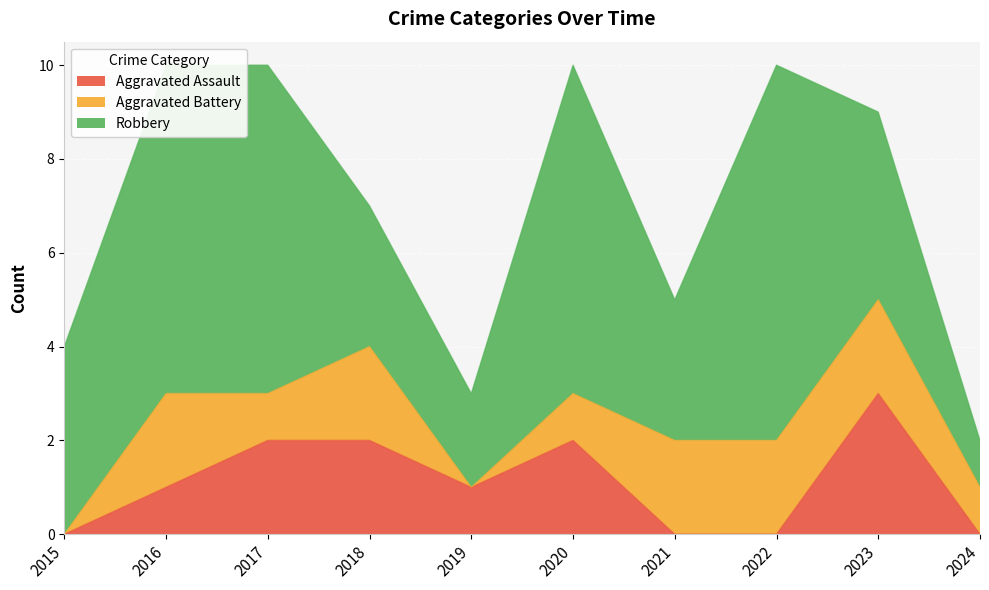

What is the sum of all Robbery values?

46